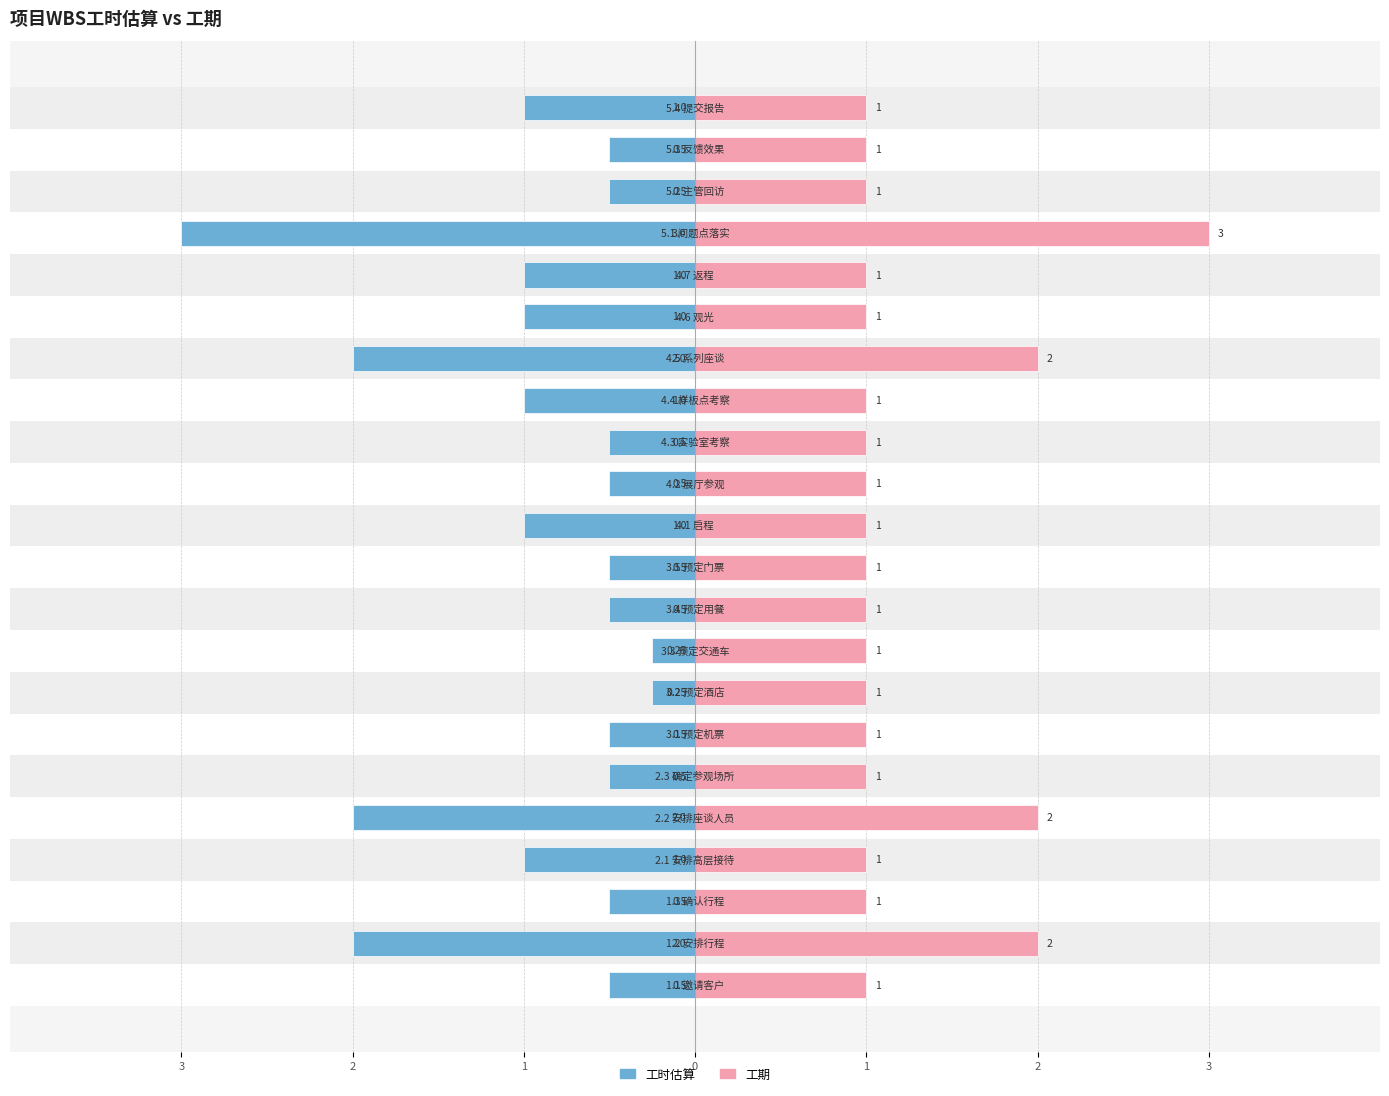

Rank the series at 1 from highest to lowest value.

工期, 工时估算